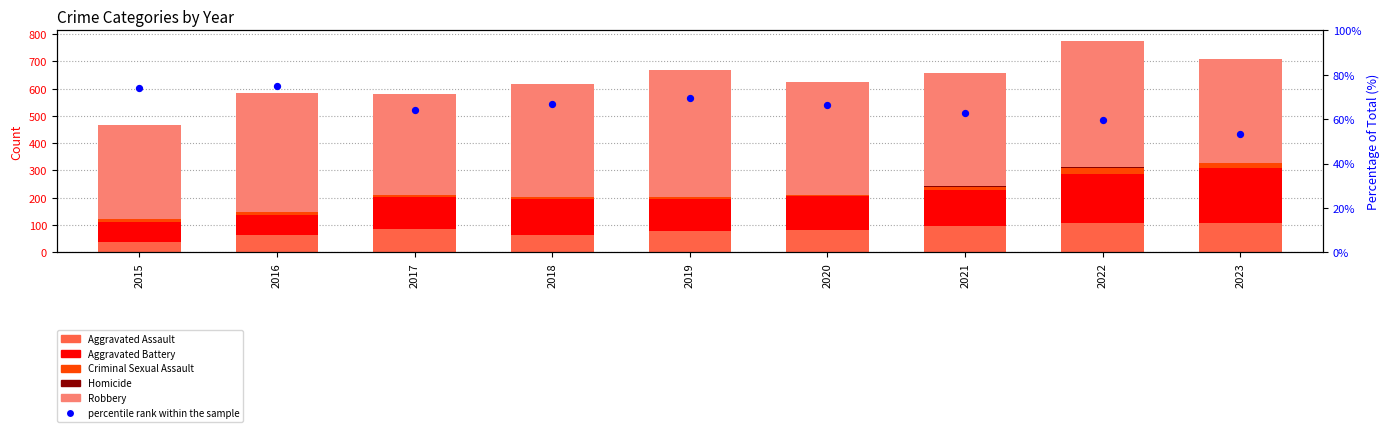

Is the value of Homicide at 2015 greater than the value of Criminal Sexual Assault at 2023?

No